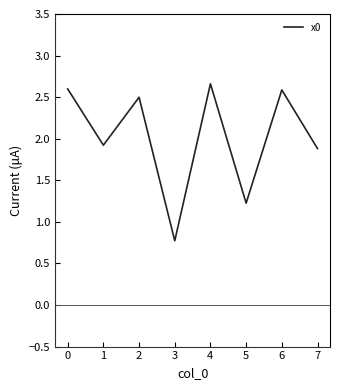

How many categories are shown in the chart?

8